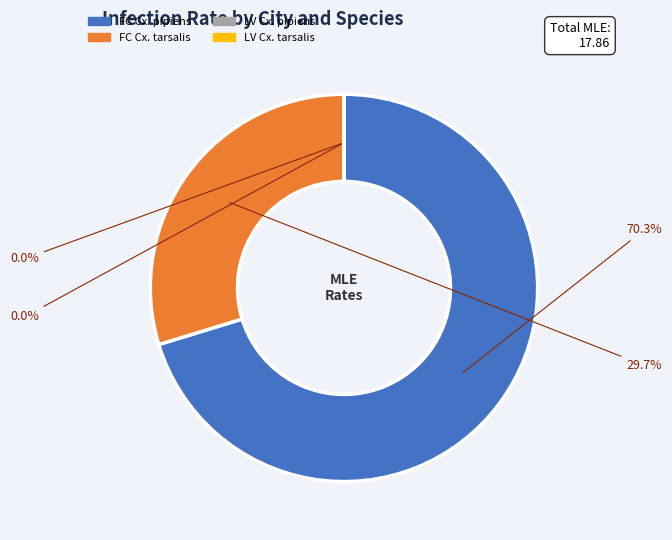

Which slice represents more than half of the pie?

FC Cx. pipiens